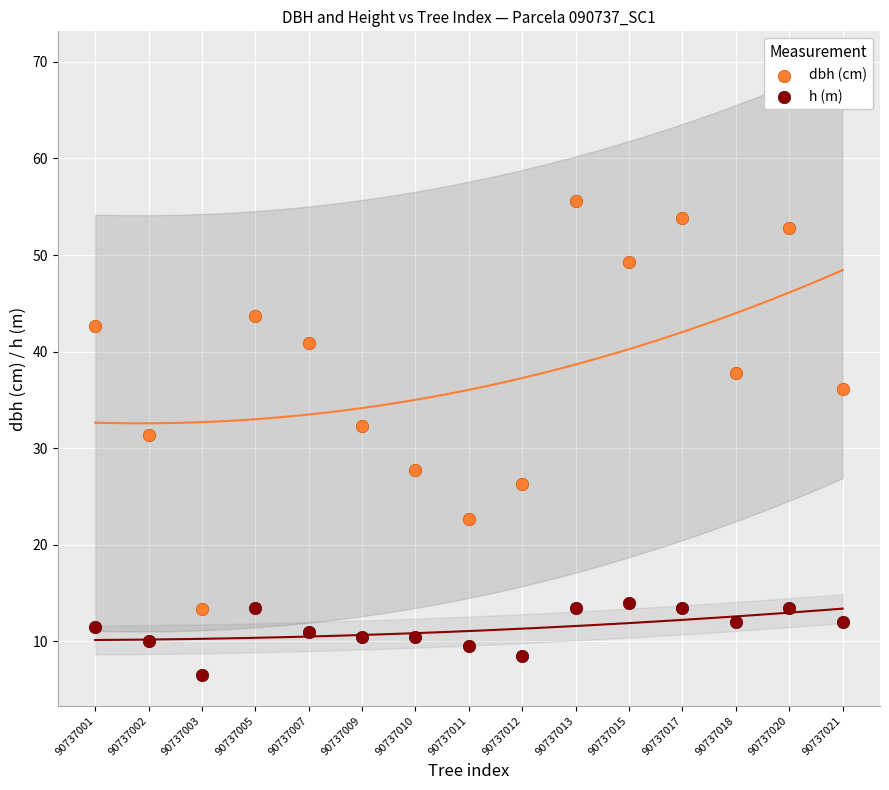

Which series reaches the maximum Y coordinate?

dbh (cm)